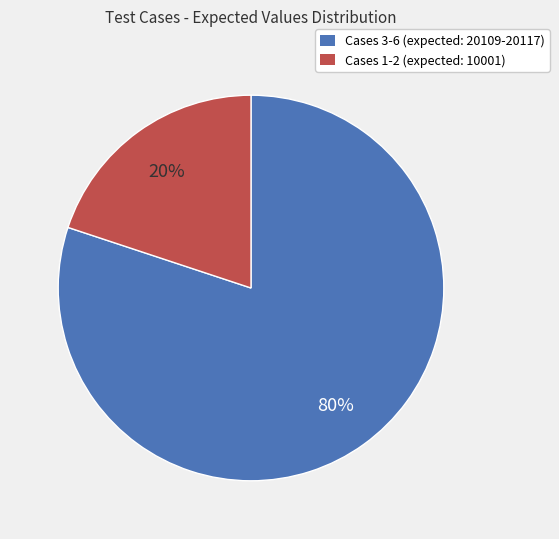

Is there a majority slice in this chart?

Yes